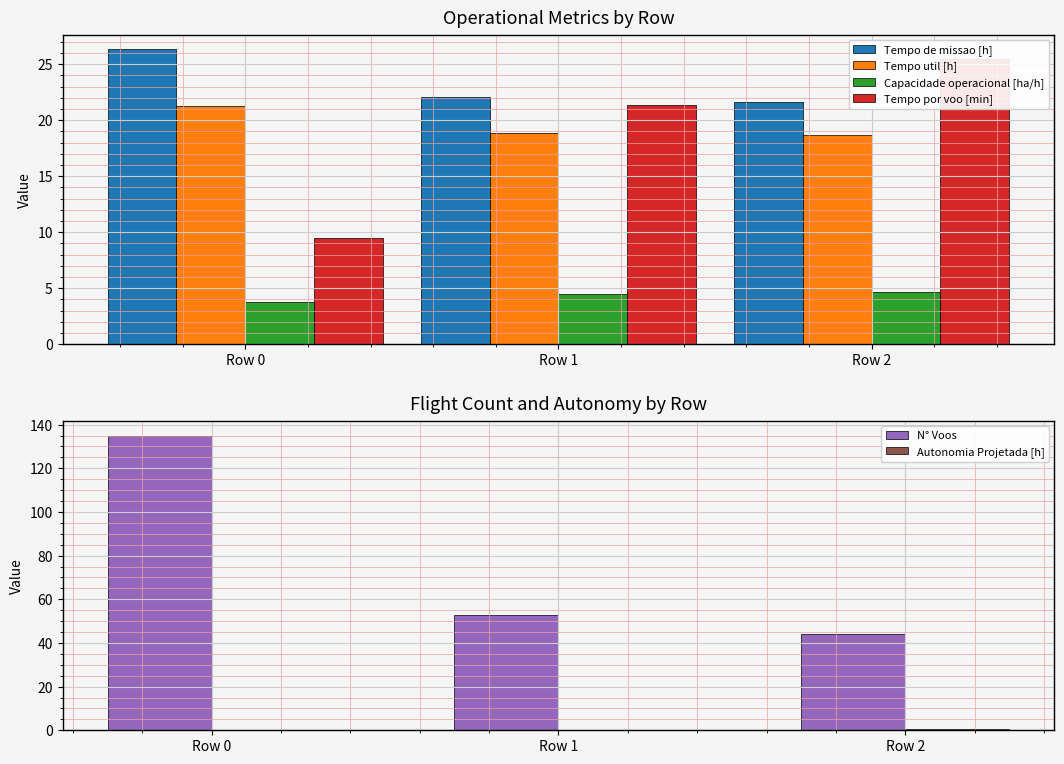

Which series has the largest total across all categories?

N° Voos